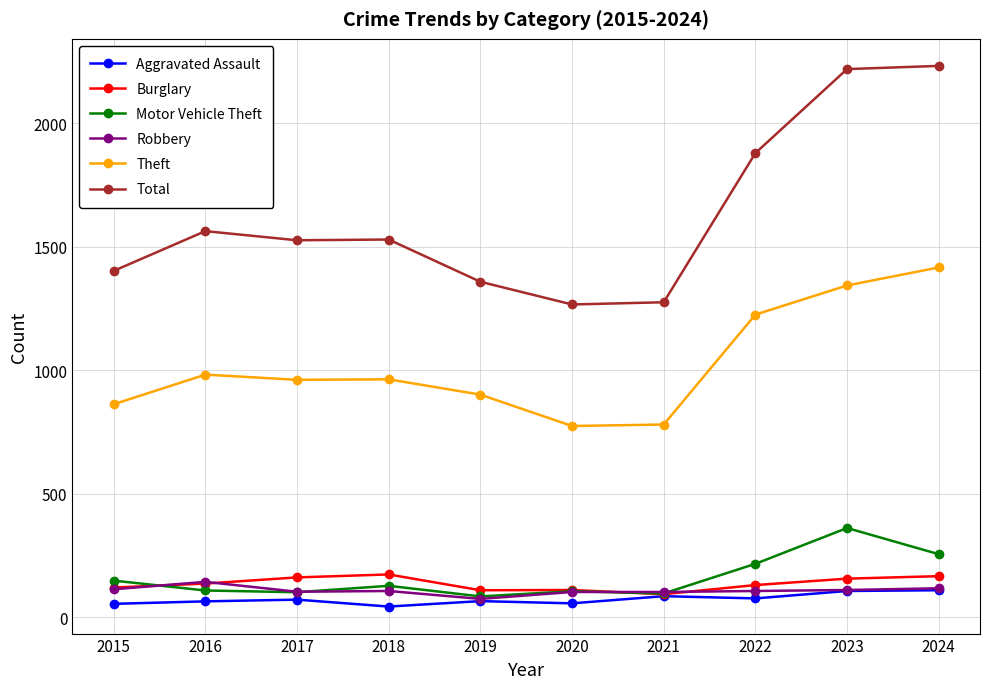

True or false: Motor Vehicle Theft has a value of 481 at 2023.

False